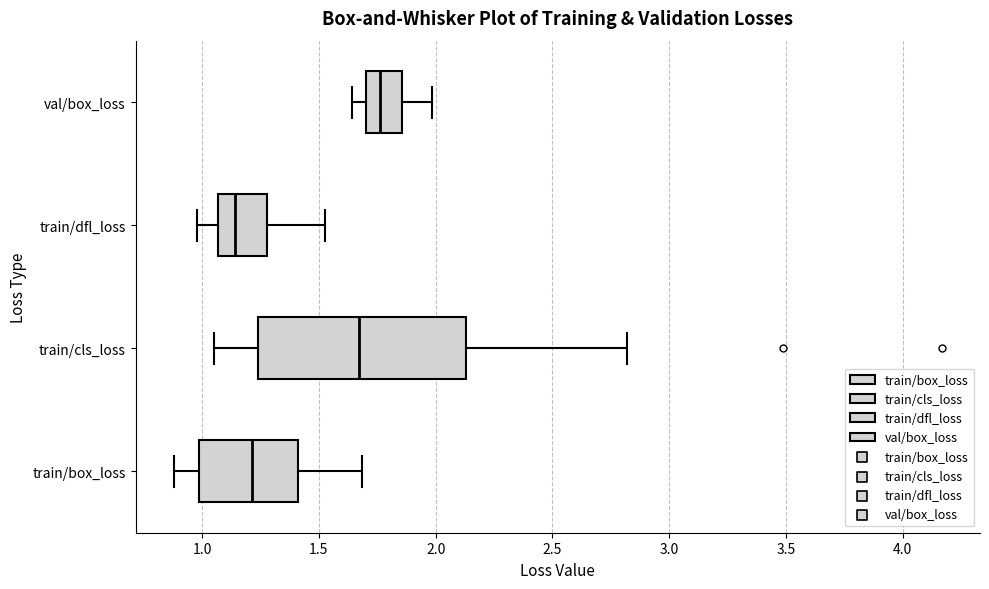

Reading bottom to top, read every box against the x-axis: the position of its median line, the range the box covers, and the ends of its whiskers. The values are not printed on the chart, so give them approximately, as read against the axis.

train/box_loss: median 1.20, box 1.00 to 1.40, whiskers 0.90 to 1.70
train/cls_loss: median 1.65, box 1.25 to 2.15, whiskers 1.05 to 2.80
train/dfl_loss: median 1.15, box 1.05 to 1.30, whiskers 1.00 to 1.55
val/box_loss: median 1.75, box 1.70 to 1.85, whiskers 1.65 to 2.00